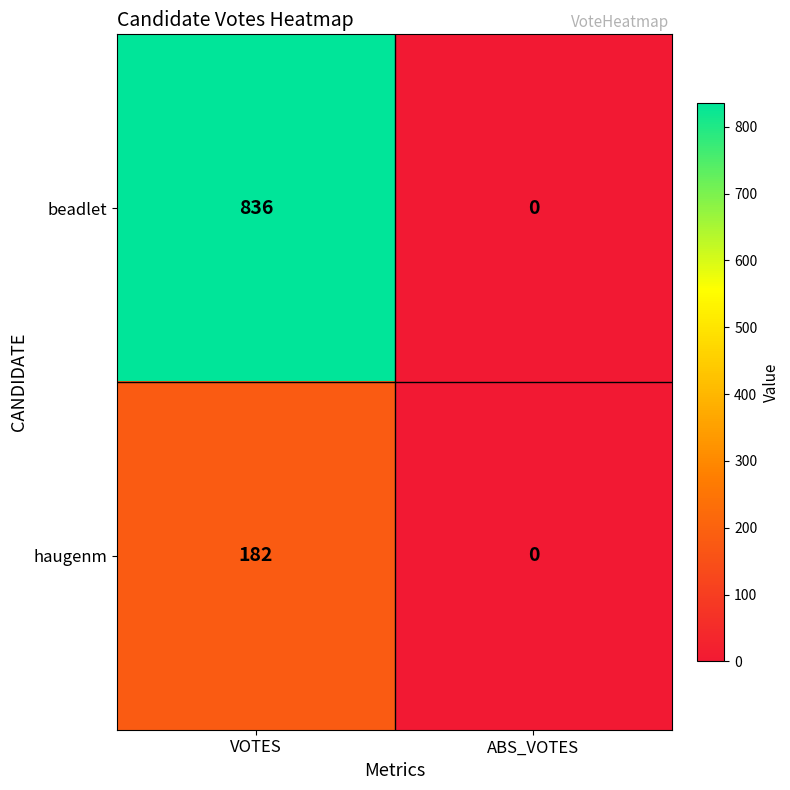

Which series changed the most between VOTES and ABS_VOTES?

beadlet